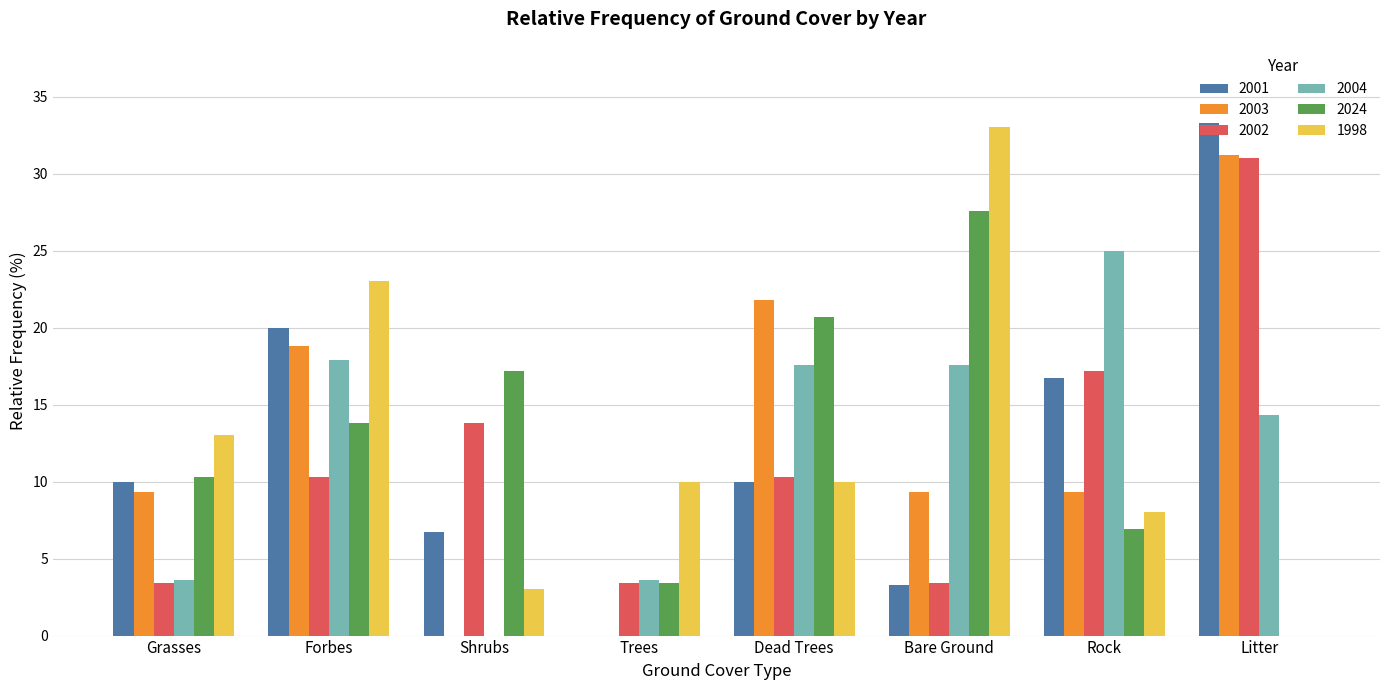

Is it true that 1998 equals 33.0 at Bare Ground?

True